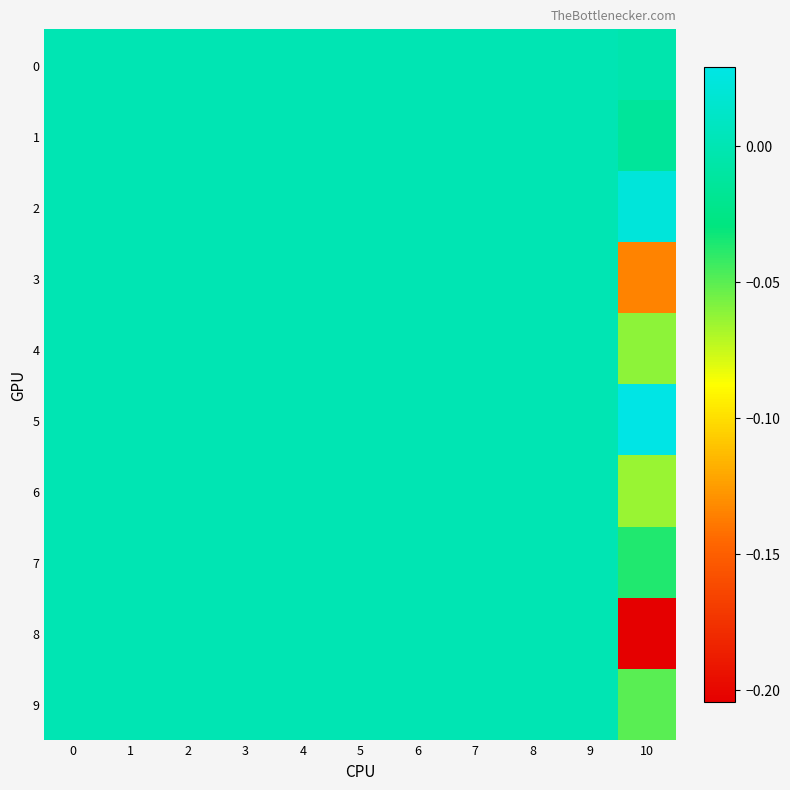

Reading right to left, extract all data points from this chart.

0: 10=-0.0	9=0.0	8=0.0	7=0.0	6=0.0	5=0.0	4=0.0	3=0.0	2=0.0	1=0.0	0=0.0
1: 10=-0.0	9=0.0	8=0.0	7=0.0	6=0.0	5=0.0	4=0.0	3=0.0	2=0.0	1=0.0	0=0.0
2: 10=0.0	9=0.0	8=0.0	7=0.0	6=0.0	5=0.0	4=0.0	3=0.0	2=0.0	1=0.0	0=0.0
3: 10=-0.1	9=0.0	8=0.0	7=0.0	6=0.0	5=0.0	4=0.0	3=0.0	2=0.0	1=0.0	0=0.0
4: 10=-0.1	9=0.0	8=0.0	7=0.0	6=0.0	5=0.0	4=0.0	3=0.0	2=0.0	1=0.0	0=0.0
5: 10=0.0	9=0.0	8=0.0	7=0.0	6=0.0	5=0.0	4=0.0	3=0.0	2=0.0	1=0.0	0=0.0
6: 10=-0.1	9=0.0	8=0.0	7=0.0	6=0.0	5=0.0	4=0.0	3=0.0	2=0.0	1=0.0	0=0.0
7: 10=-0.0	9=0.0	8=0.0	7=0.0	6=0.0	5=0.0	4=0.0	3=0.0	2=0.0	1=0.0	0=0.0
8: 10=-0.2	9=0.0	8=0.0	7=0.0	6=0.0	5=0.0	4=0.0	3=0.0	2=0.0	1=0.0	0=0.0
9: 10=-0.1	9=0.0	8=0.0	7=0.0	6=0.0	5=0.0	4=0.0	3=0.0	2=0.0	1=0.0	0=0.0